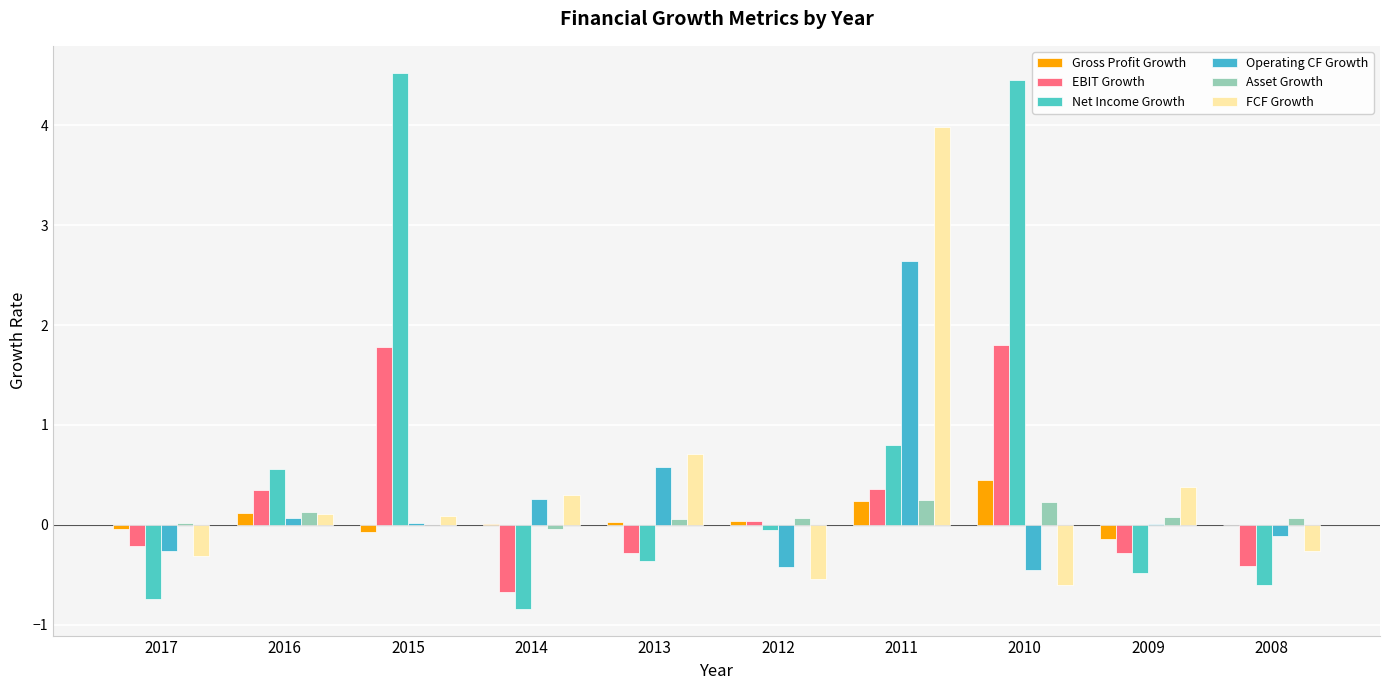

Rank the categories by Operating CF Growth value from lowest to highest.

2010, 2012, 2017, 2008, 2009, 2015, 2016, 2014, 2013, 2011